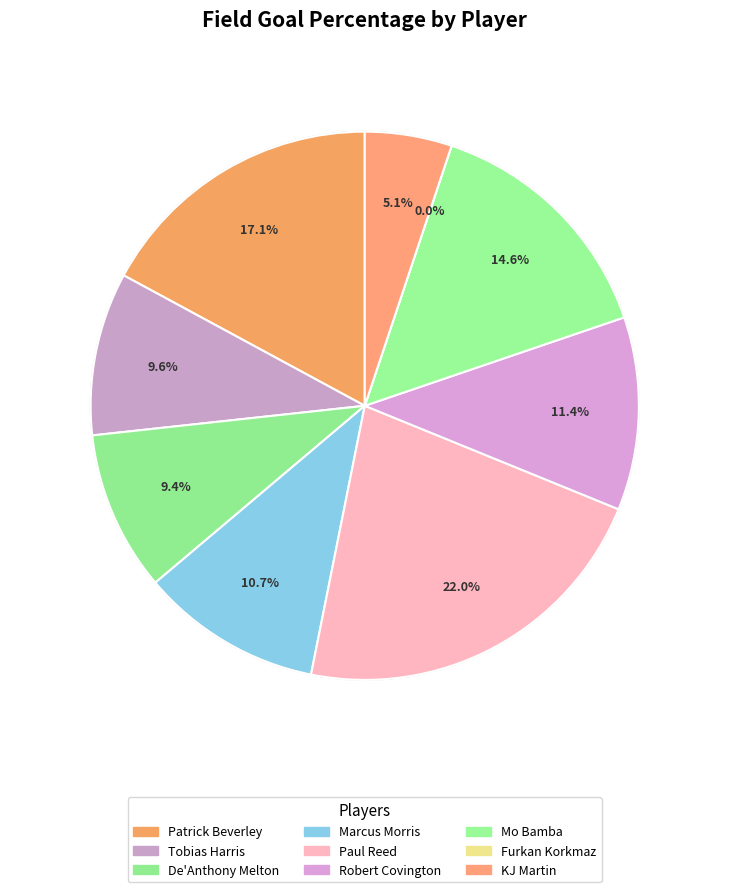

Is it true that Tobias Harris is 1% of the pie?

False